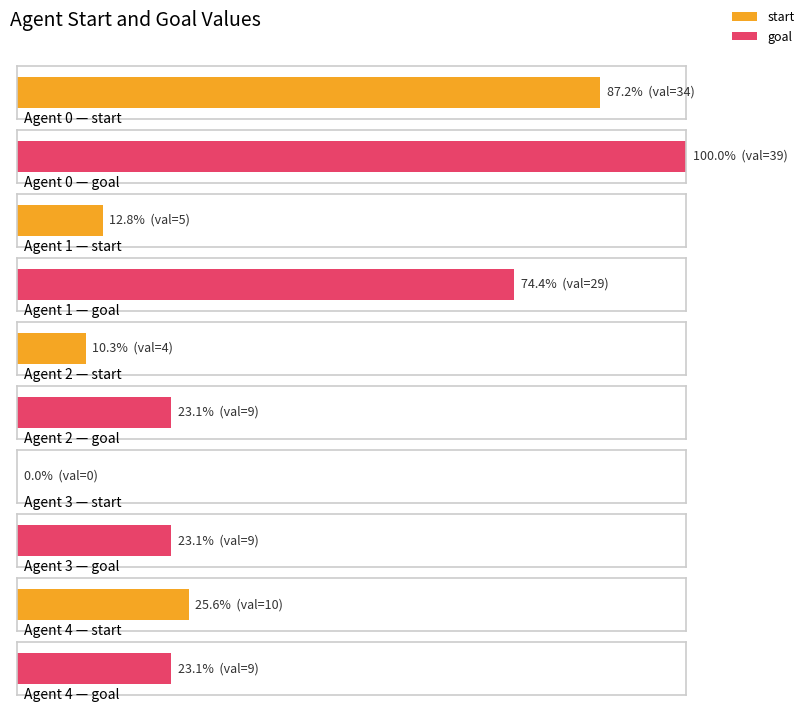

What is the value of the goal bar at the 3rd from the left?

9